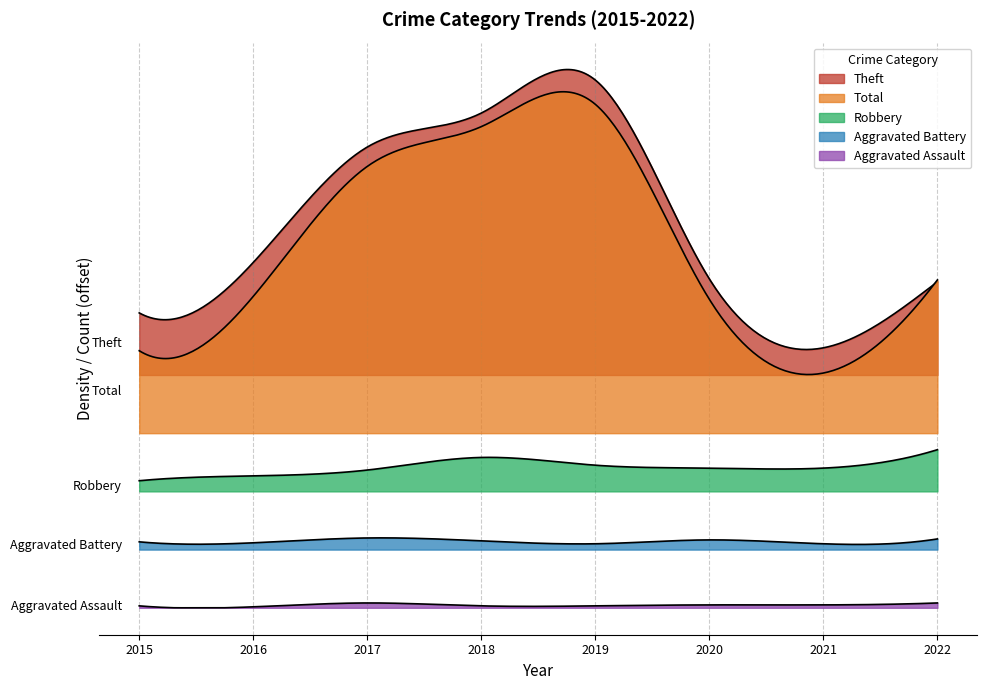

Rank the series by their maximum value, from highest to lowest.

Total, Theft, Robbery, Aggravated Battery, Aggravated Assault